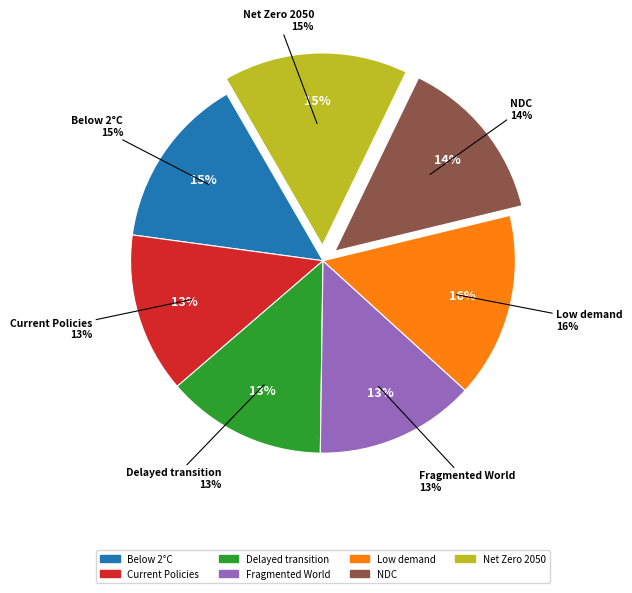

Does Current Policies represent more than half of the total?

No